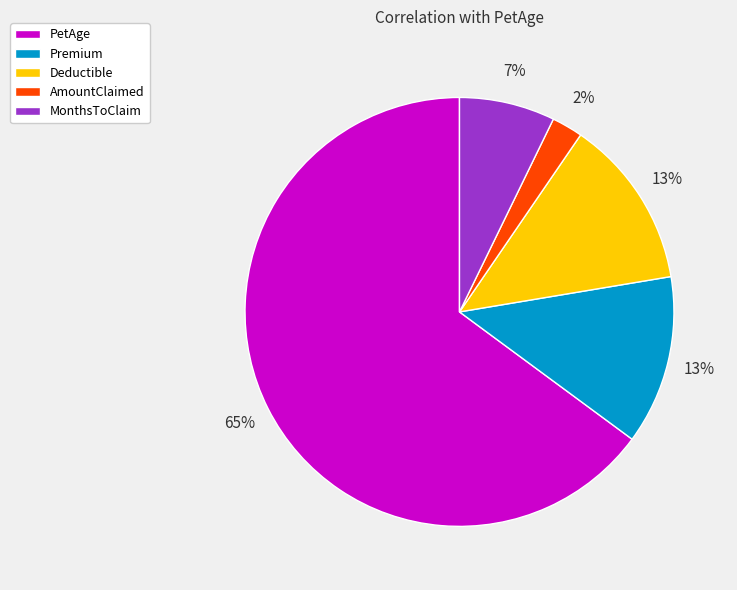

Which has a higher value, Premium or PetAge?

PetAge